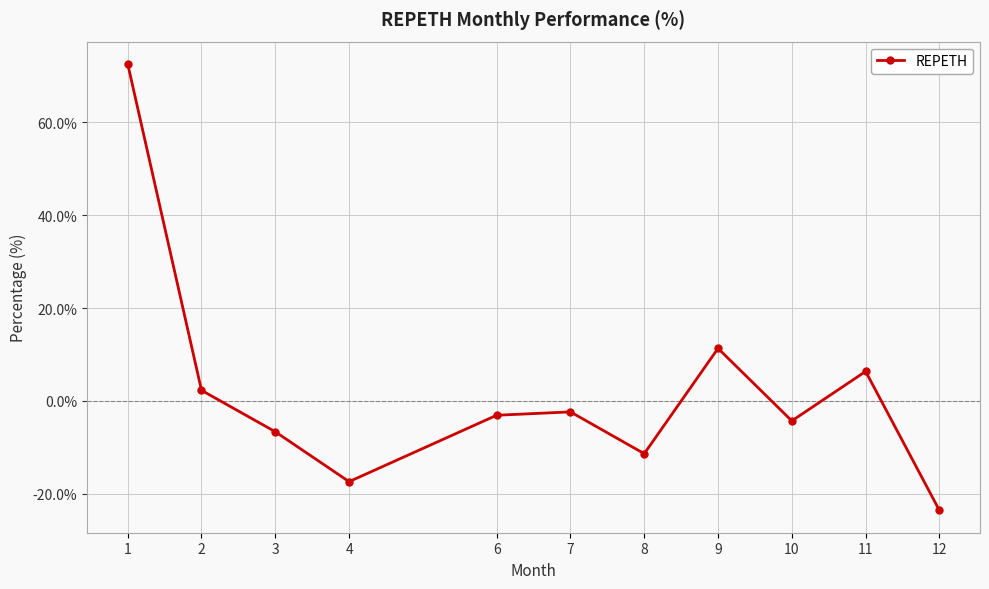

What is the difference between the second highest and minimum values?

34.9